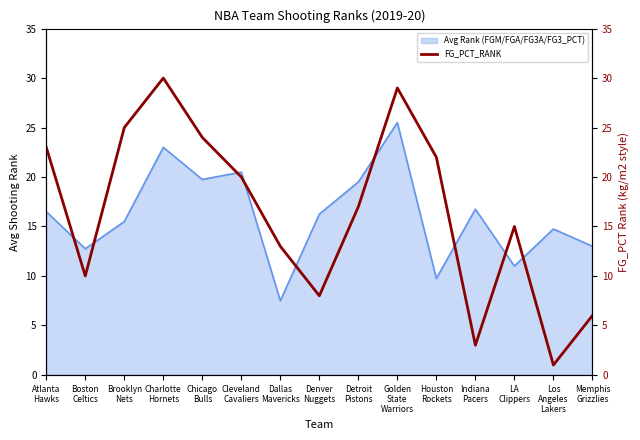

At which category does the chart reach its peak across all series?

Charlotte
Hornets